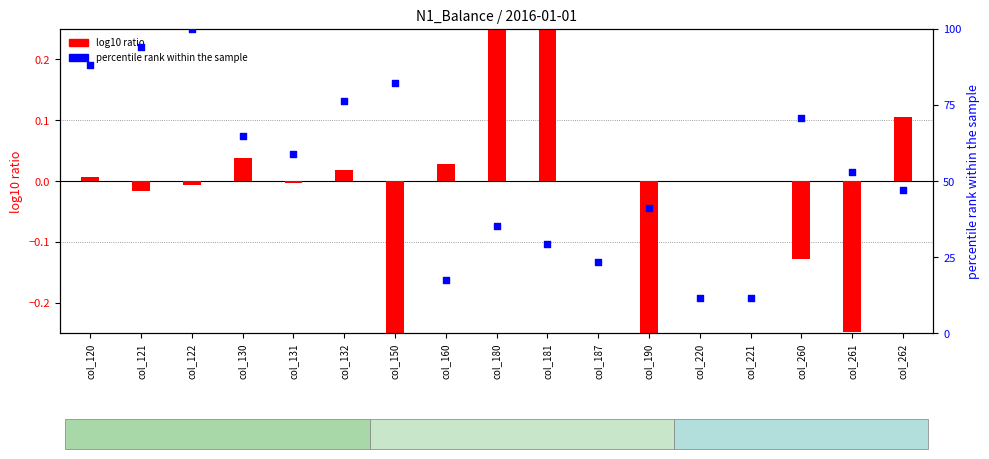

Which series has the largest Y range (max minus min)?

percentile rank within the sample